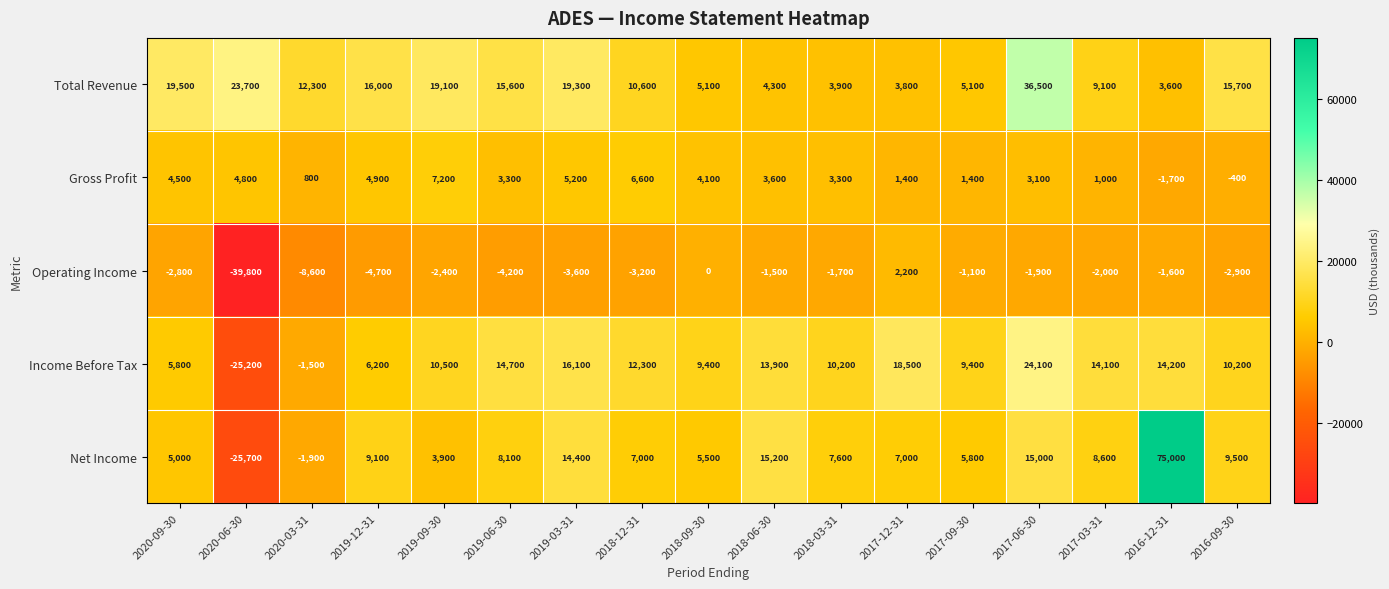

How many distinct data groups are displayed?

5